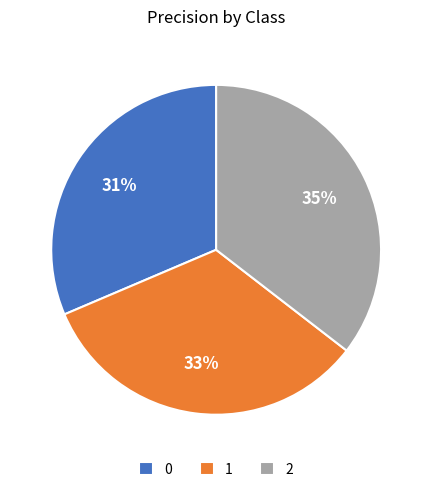

Count the number of slices in the pie.

3